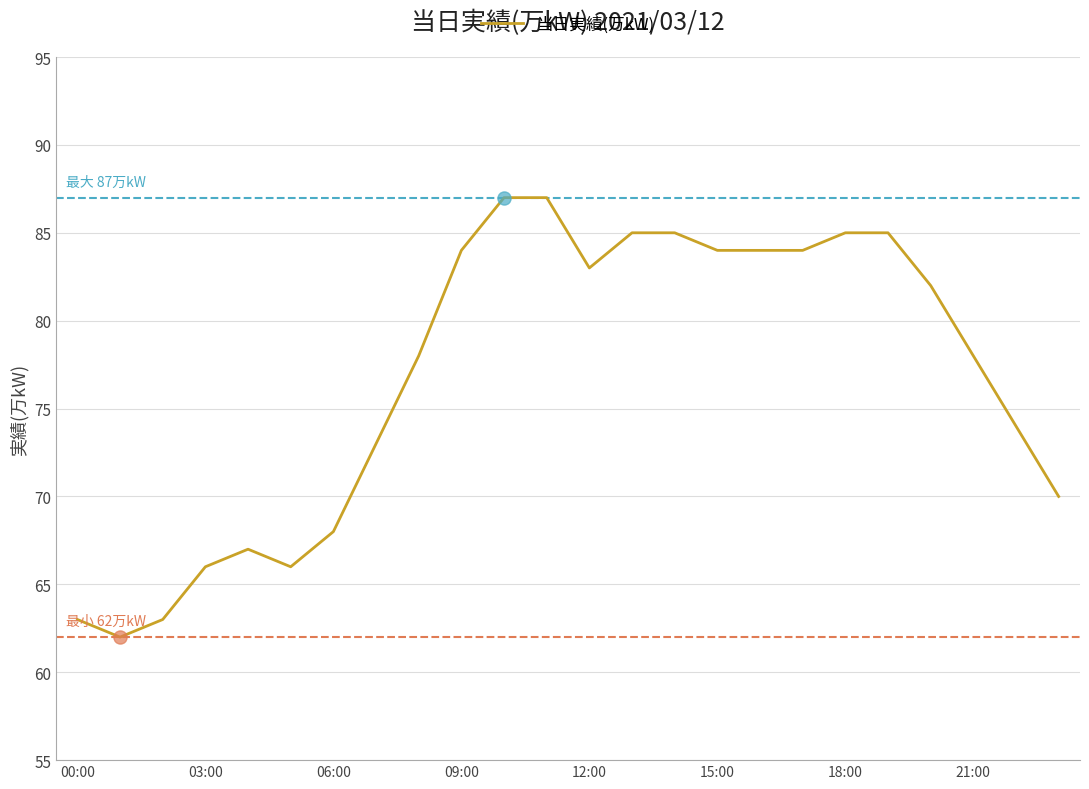

What is the smallest value displayed?

62